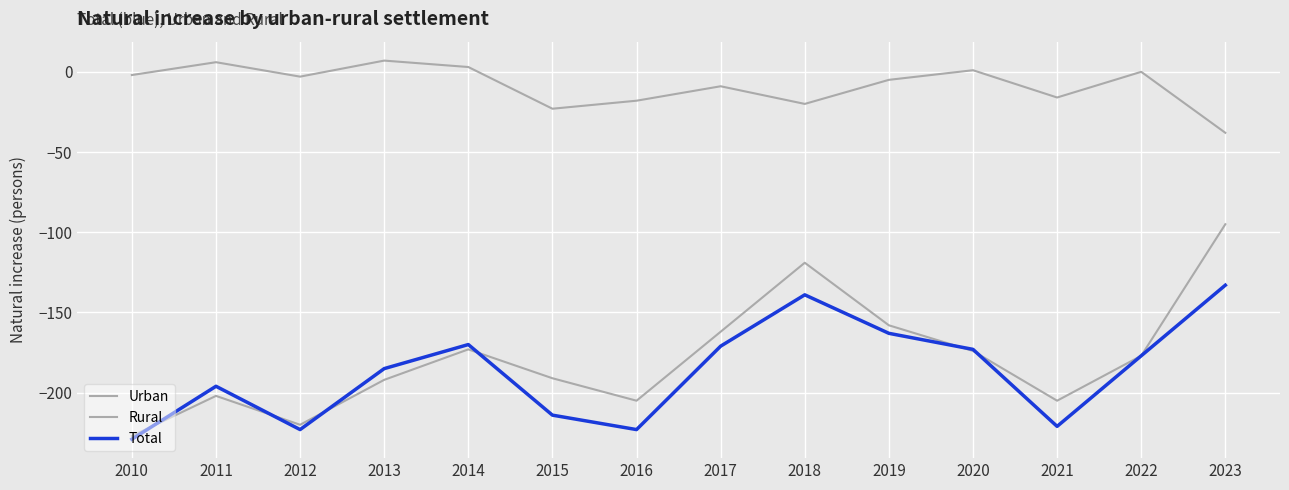

Does the chart have visible grid lines?

Yes